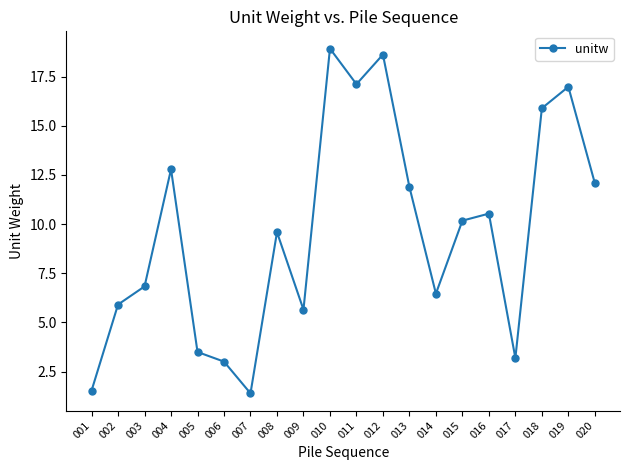

How many data points are less than 10?

10